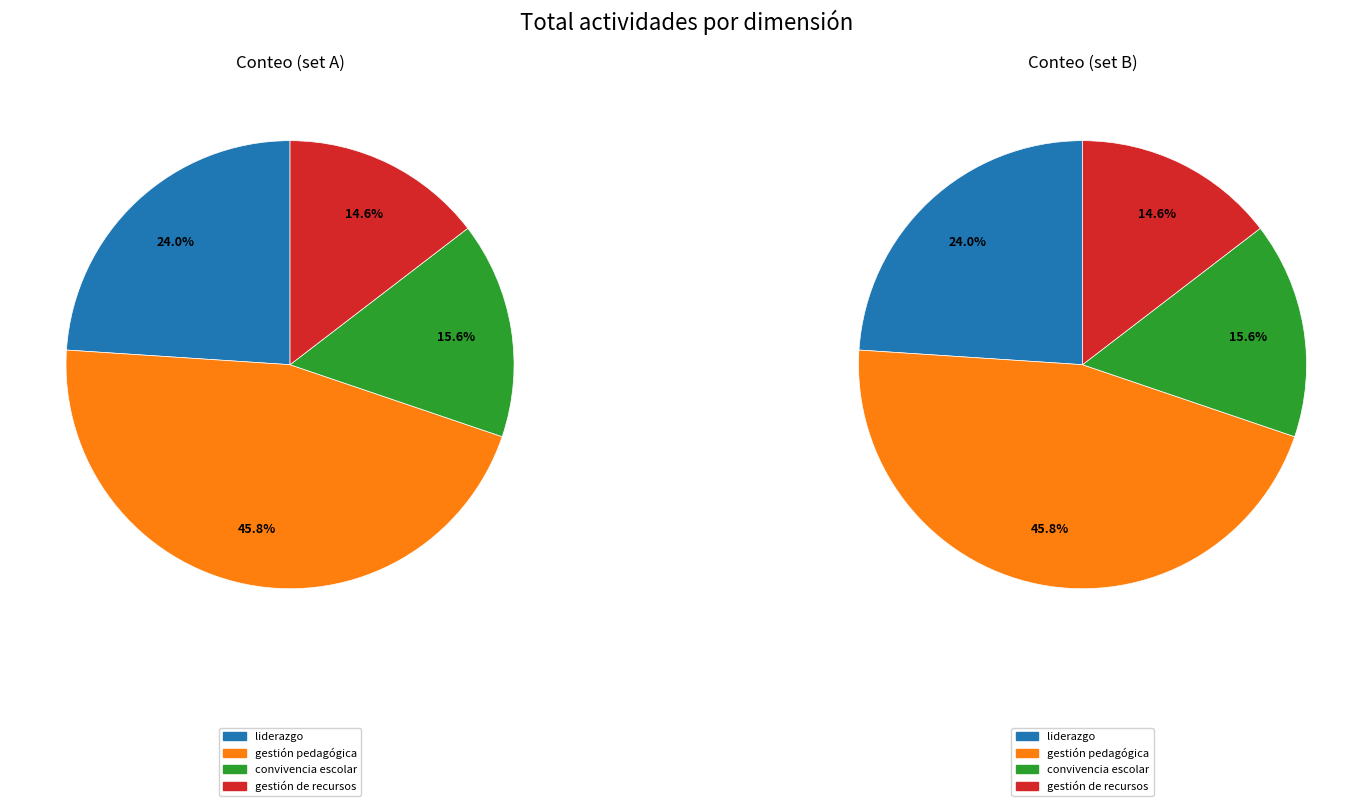

Is it true that gestión de recursos is 26% of the pie?

False